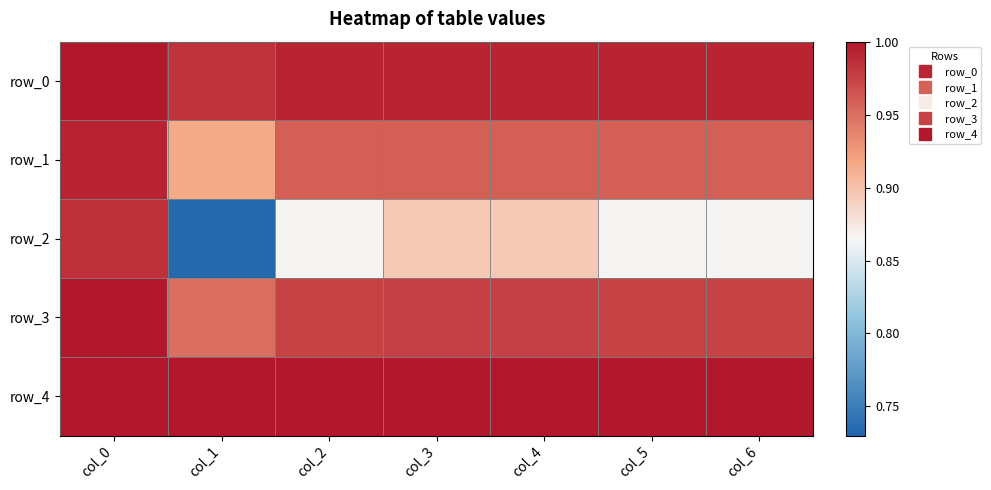

Which series has the widest spread of values?

row_2